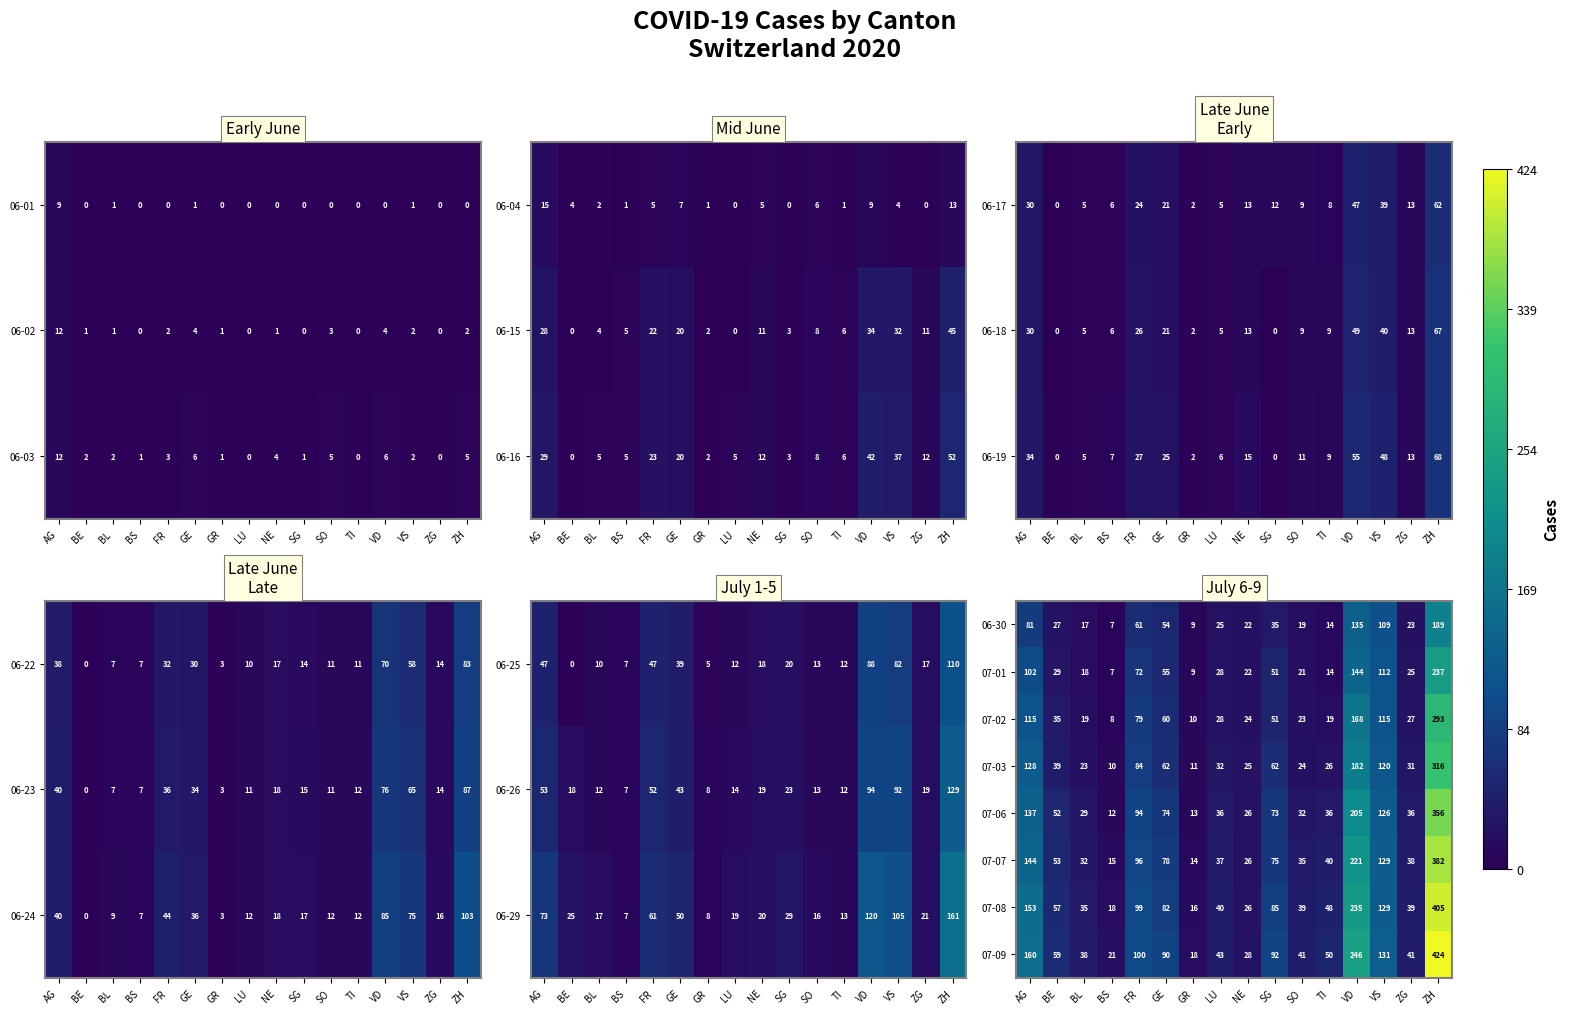

What is the difference between the highest and lowest values at GR?

9